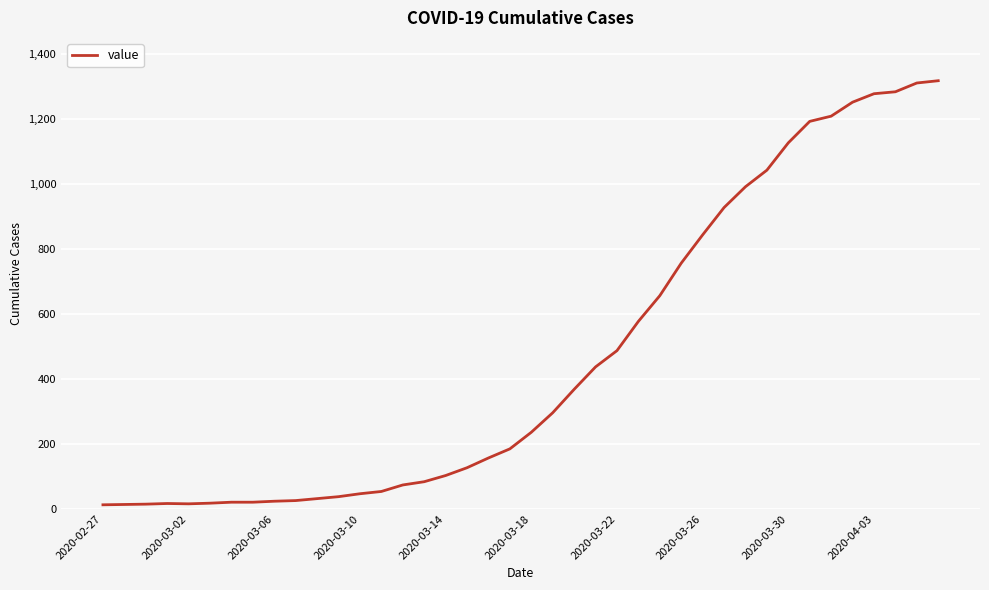

What is the sum of all values?

18666